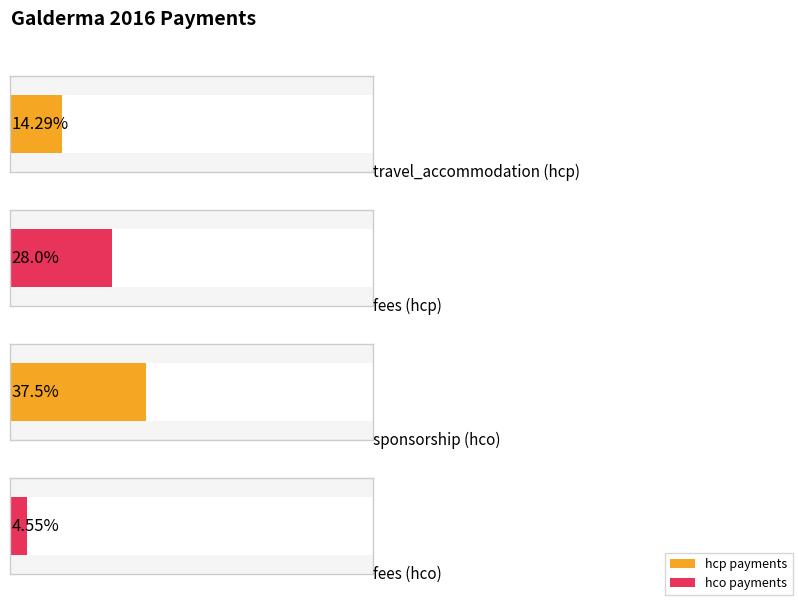

True or false: amount has a value of 10649.9 at fees (hco).

False